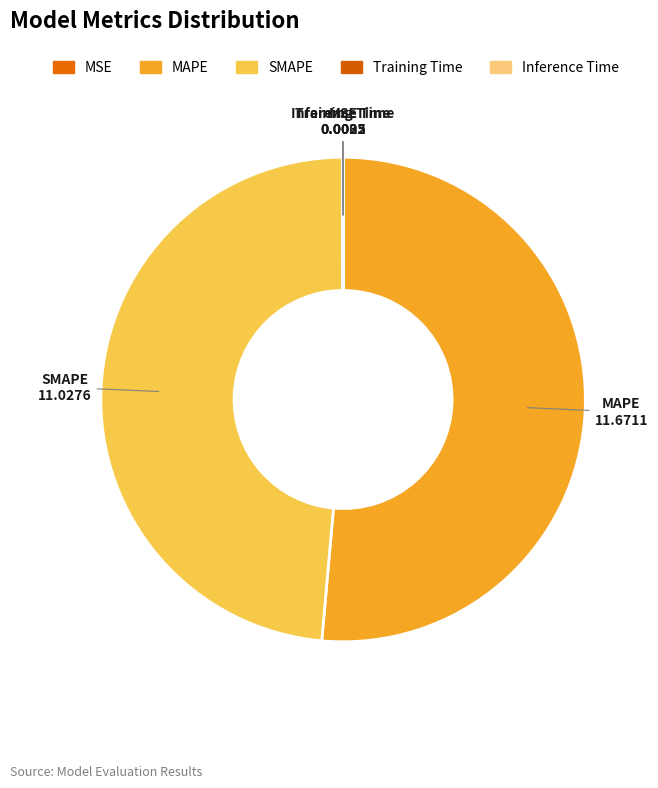

The SMAPE slice represents 61% of the pie. True or false?

False